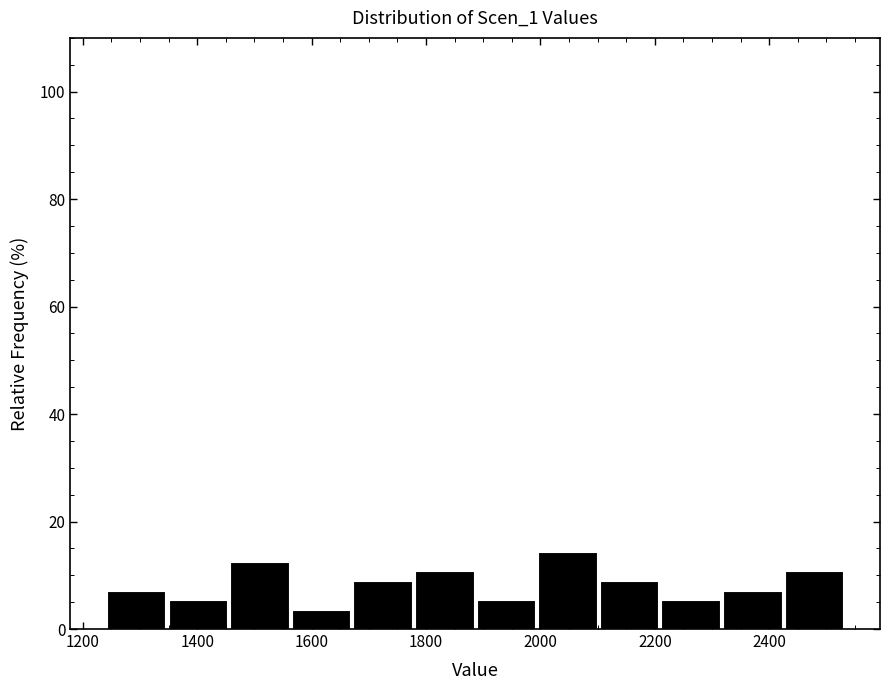

Reading left to right, transcribe this chart: for each bar, give the range it covers on the x-axis and its height. Neither the bar edges nor the heights are printed on the chart, so give them approximately, as read against the axes.

1240 to 1360: 8
1360 to 1460: 6
1460 to 1560: 12
1560 to 1680: 4
1680 to 1780: 8
1780 to 1880: 10
1880 to 2000: 6
2000 to 2100: 14
2100 to 2220: 8
2220 to 2320: 6
2320 to 2420: 8
2420 to 2540: 10